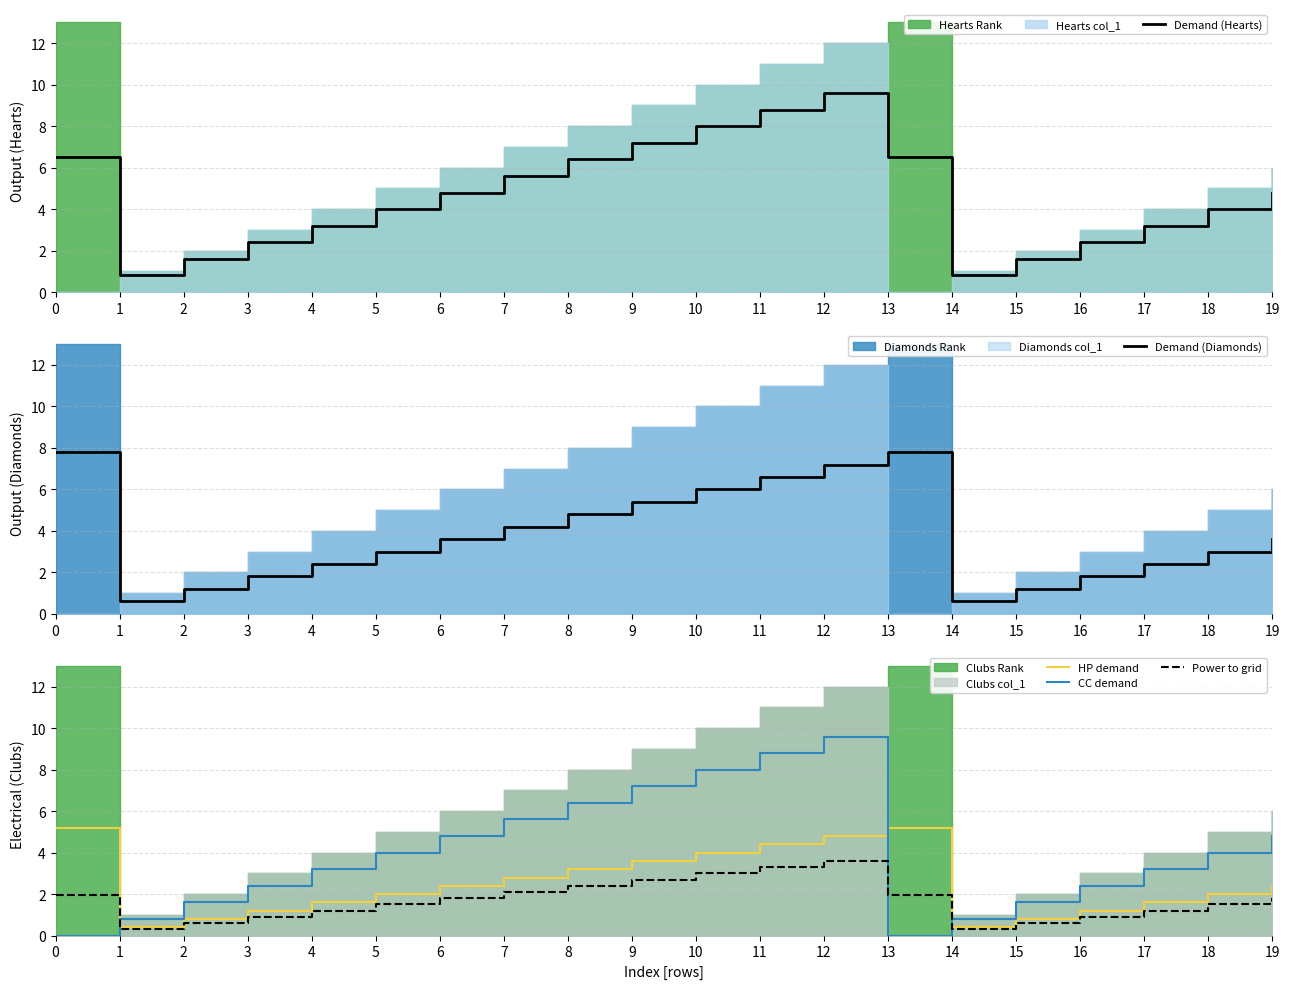

How many lines are shown in the chart?

5